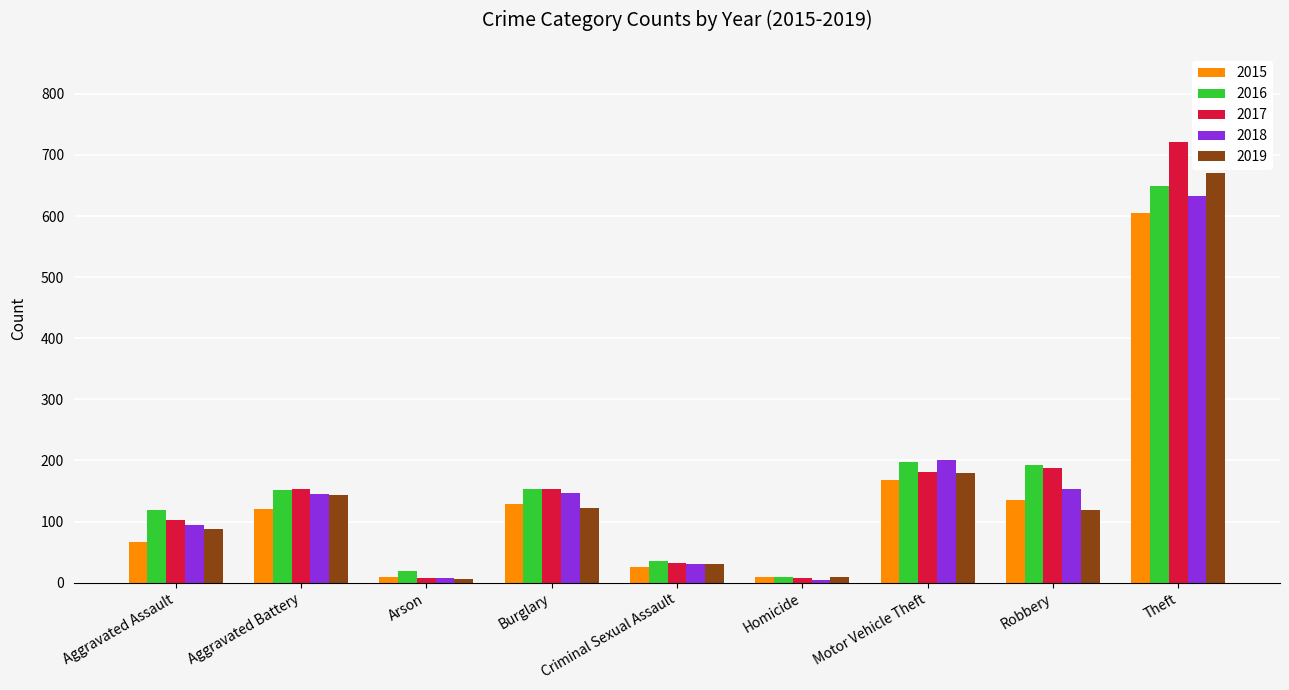

True or false: 2017 has a value of 148 at Aggravated Assault.

False